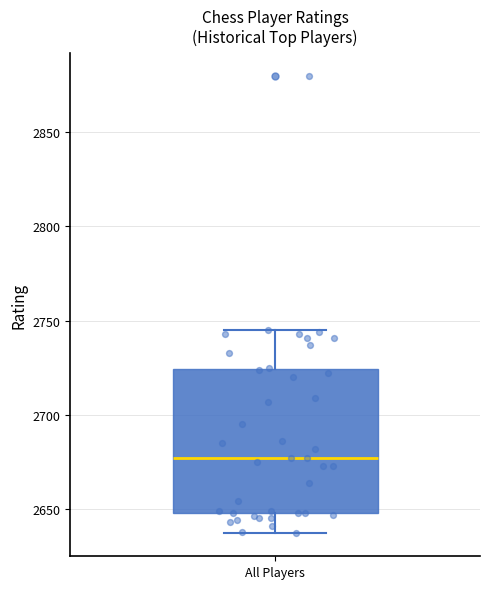

Read this box plot against the y-axis: the position of the median line, the range covered by the box, and the ends of both whiskers. The values are not printed on the chart, so give them approximately, as read against the axis.

median 2675, box 2650 to 2725, whiskers 2635 to 2745